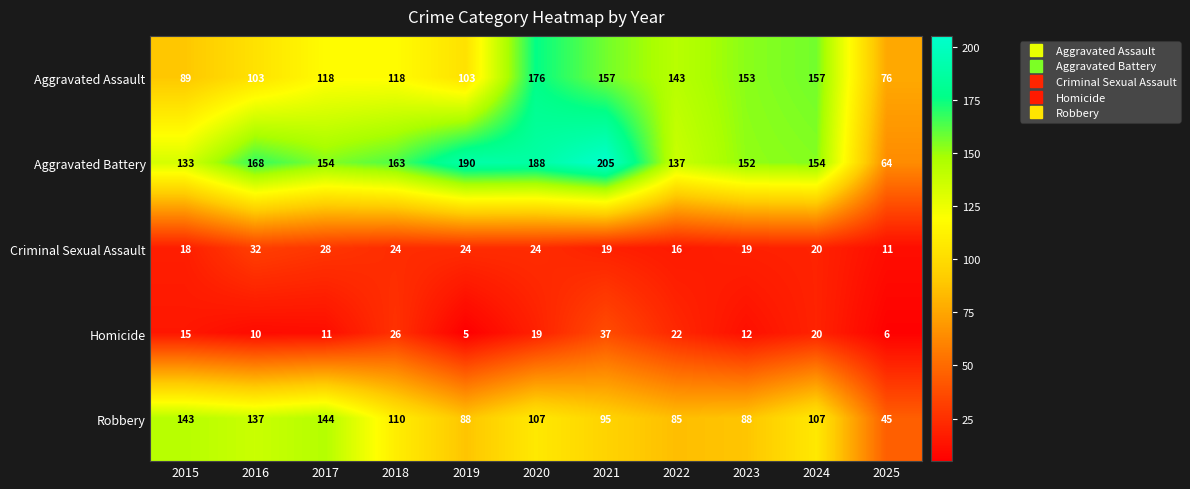

The value of Criminal Sexual Assault at 2020 is 38. True or false?

False